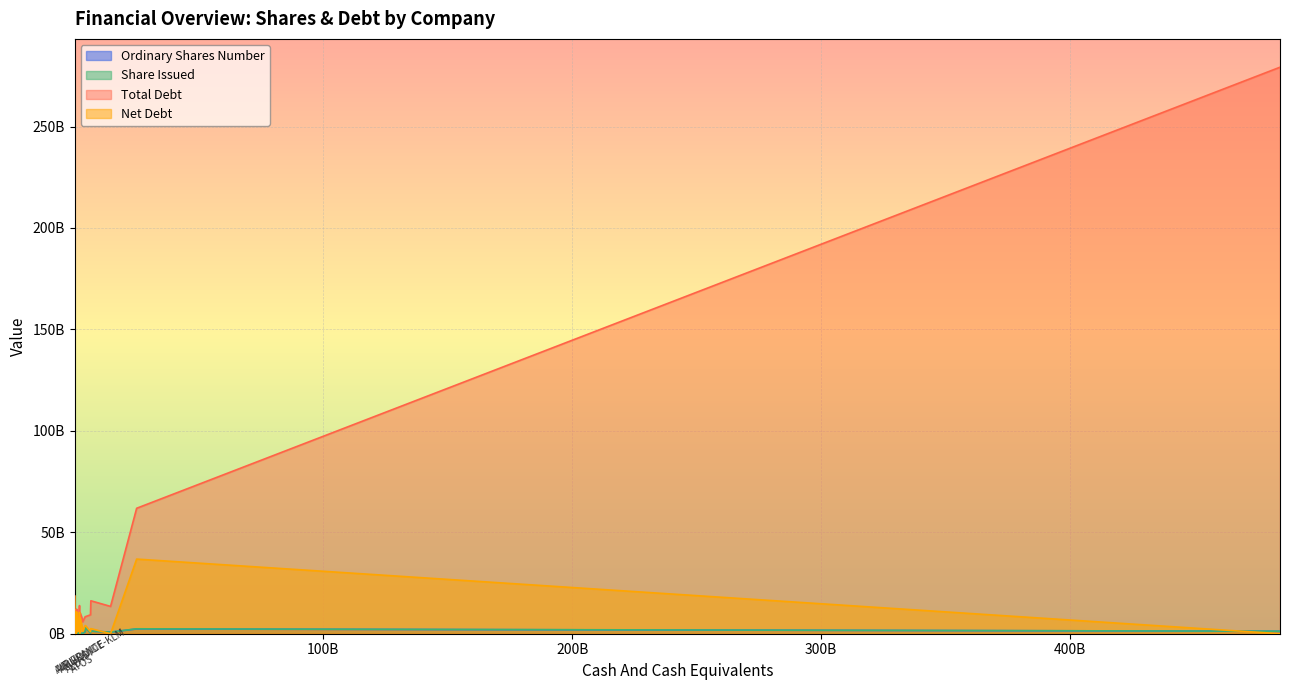

What is the sum of the Net Debt values at BOLLORE and ARCELORMITTAL?

7869200000